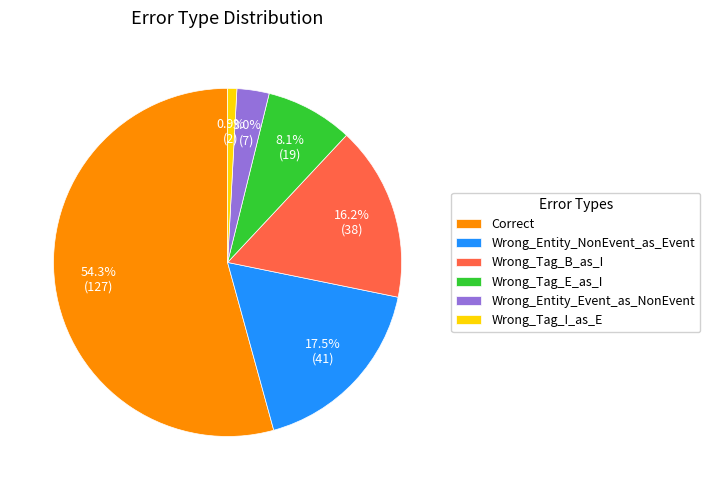

Combined, do Wrong_Entity_Event_as_NonEvent and Wrong_Tag_E_as_I account for over 50%?

No